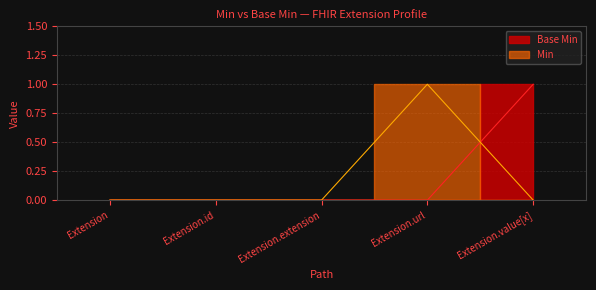

The value at Extension.value[x] is 0. True or false?

False